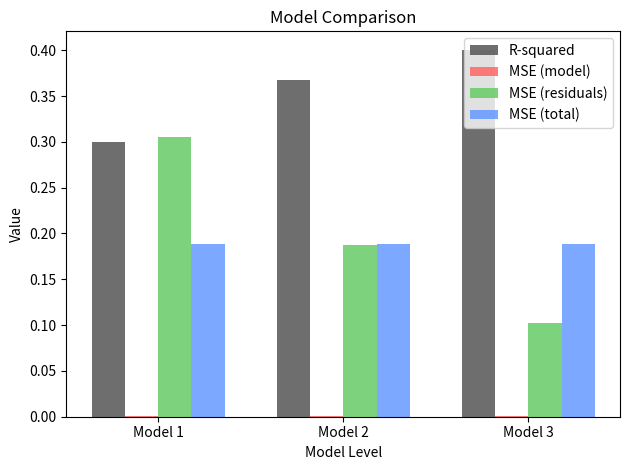

At which category does the chart reach its peak across all series?

Model 3